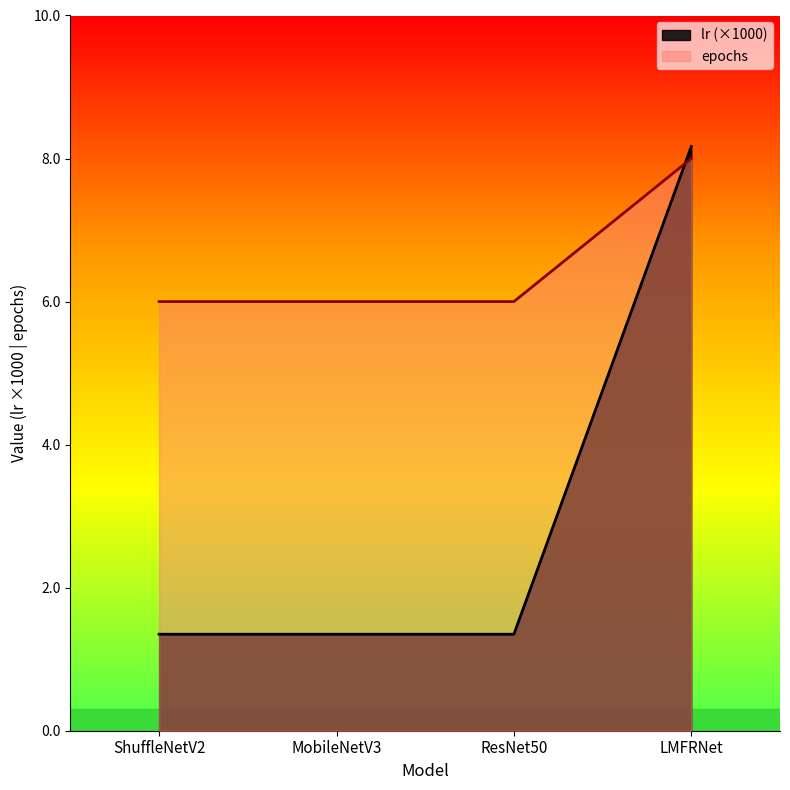

Rank the categories by epochs value from highest to lowest.

LMFRNet, ShuffleNetV2, MobileNetV3, ResNet50